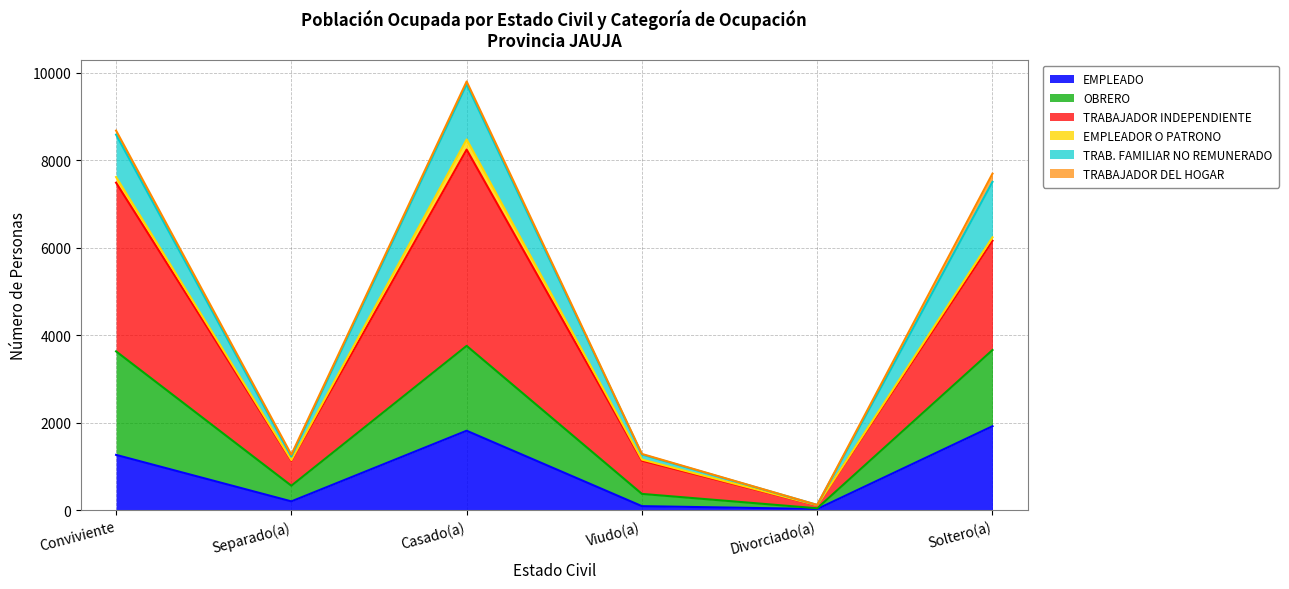

The value of EMPLEADO at Soltero(a) is 1280. True or false?

False